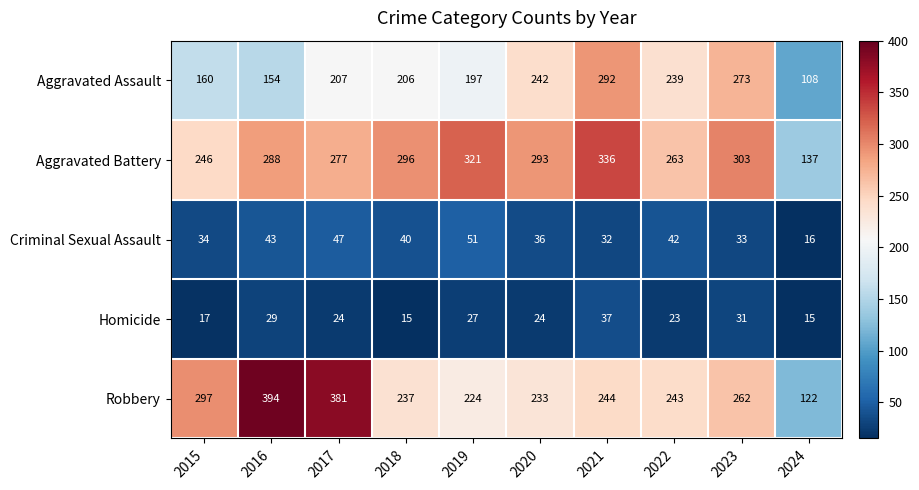

Where does the Criminal Sexual Assault series first go above 40?

2016